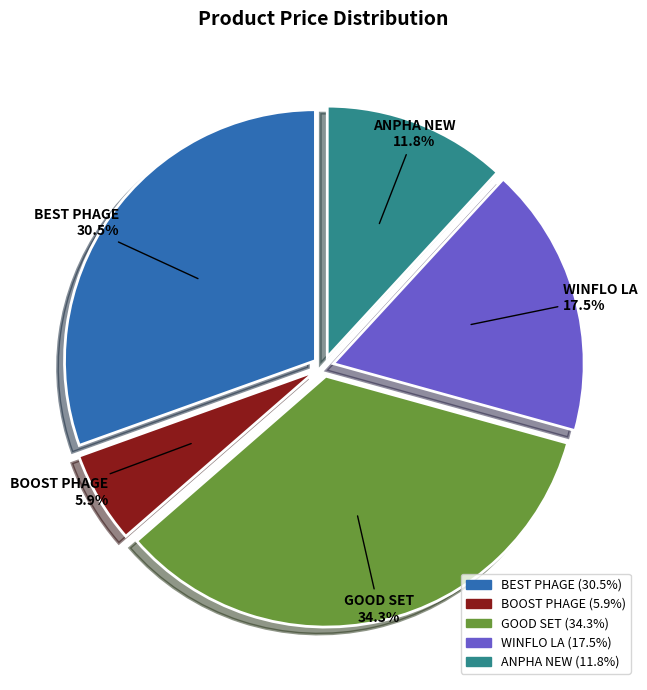

Rank the categories by value from highest to lowest.

GOOD SET, BEST PHAGE, WINFLO LA, ANPHA NEW, BOOST PHAGE